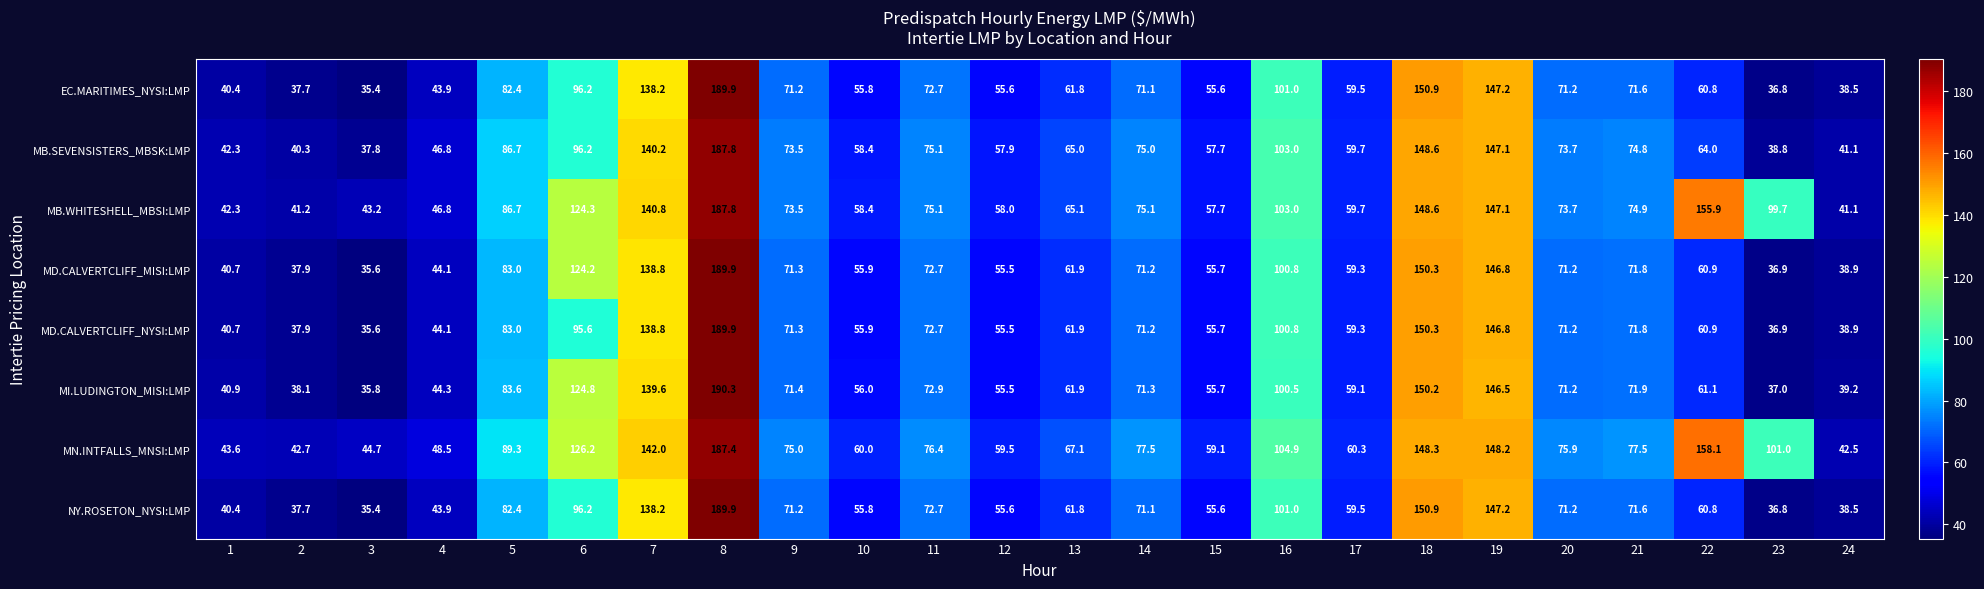

List the labels in order of MI.LUDINGTON_MISI:LMP value, largest first.

8, 18, 19, 7, 6, 16, 5, 11, 21, 9, 14, 20, 13, 22, 17, 10, 15, 12, 4, 1, 24, 2, 23, 3